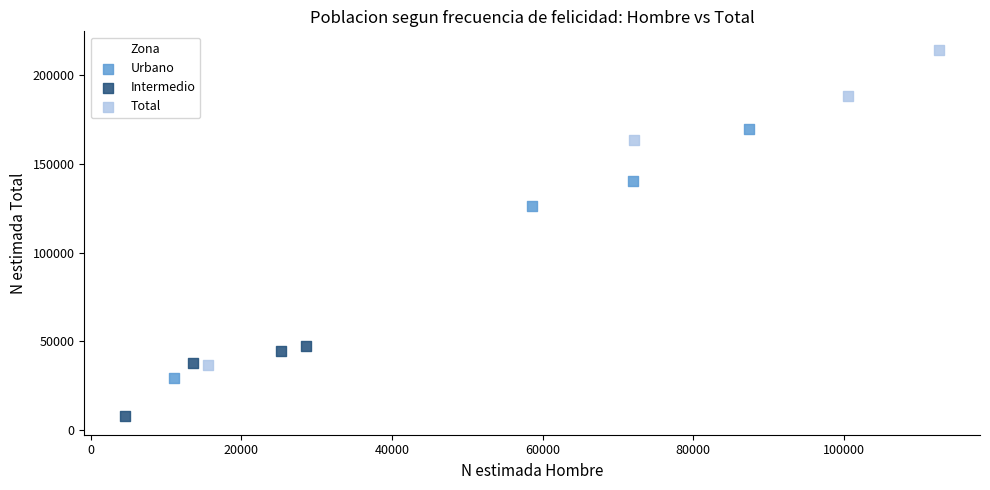

Which series reaches the minimum Y coordinate?

Intermedio